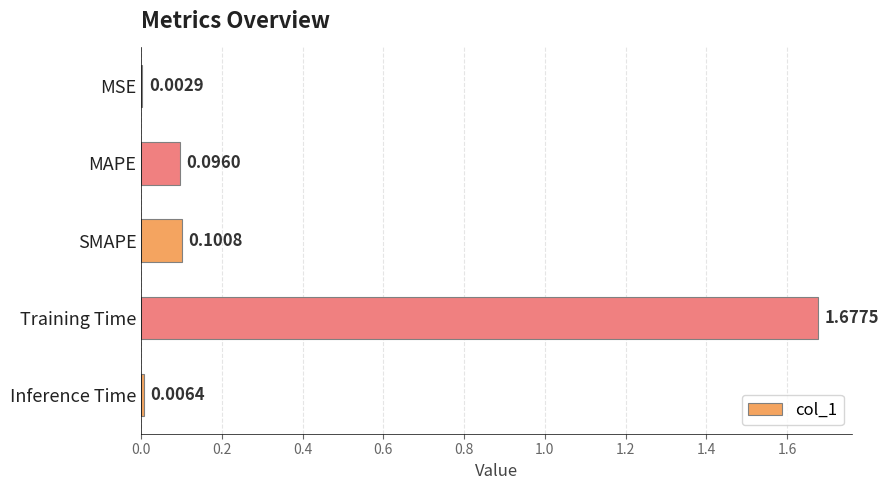

Where is the data nearest to the value 0?

MSE